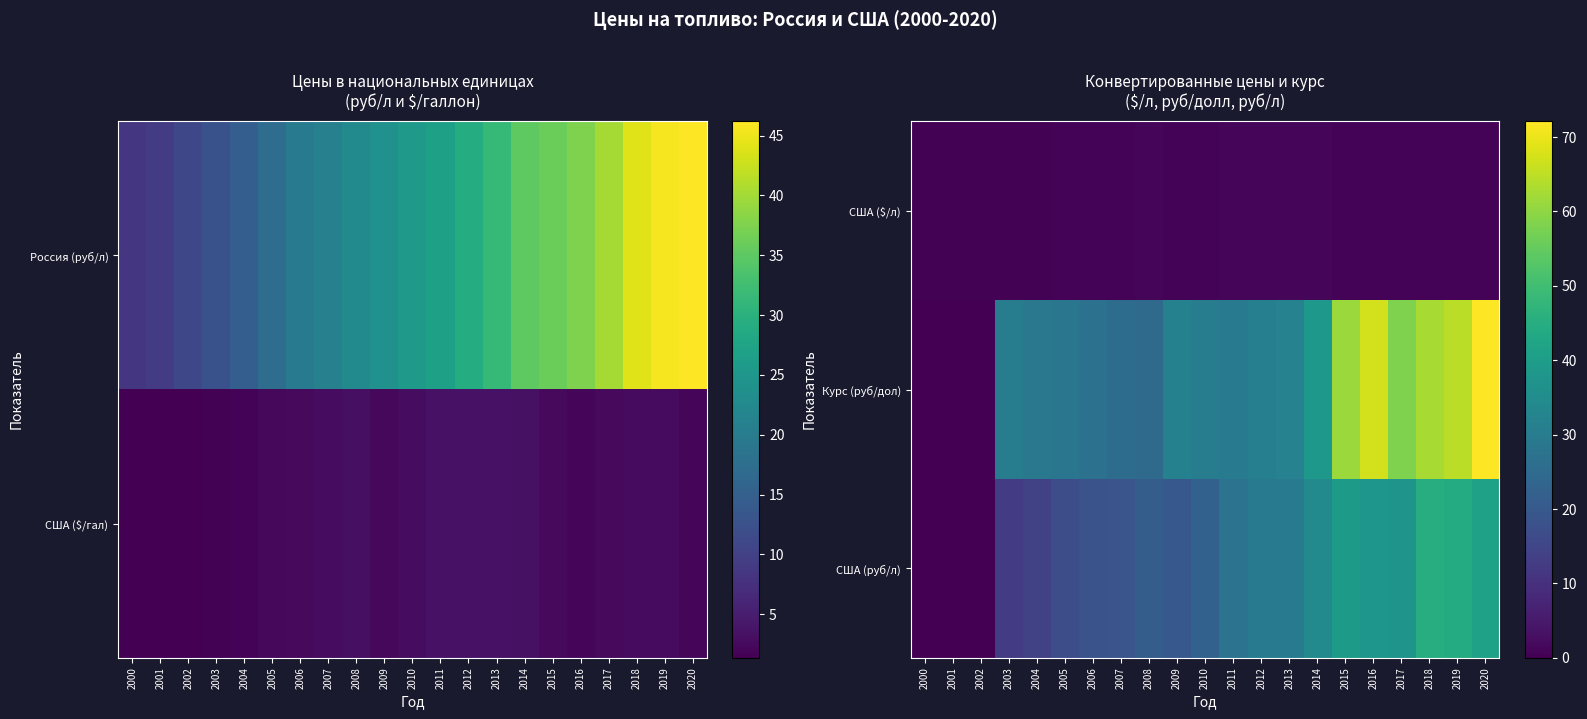

What is the total value across all series at 2002?

0.4